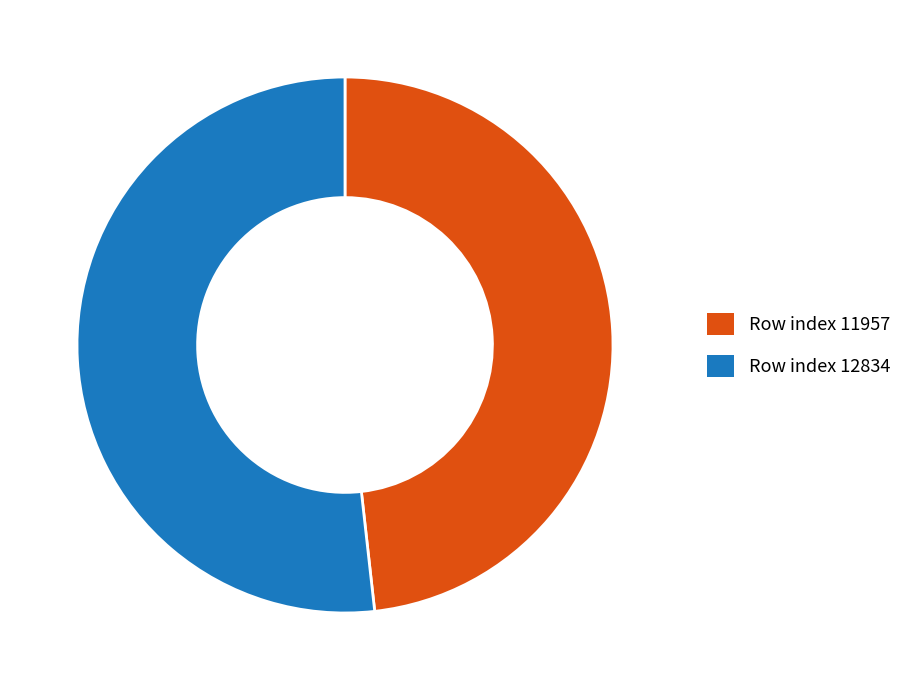

Does any single category account for the majority?

Yes